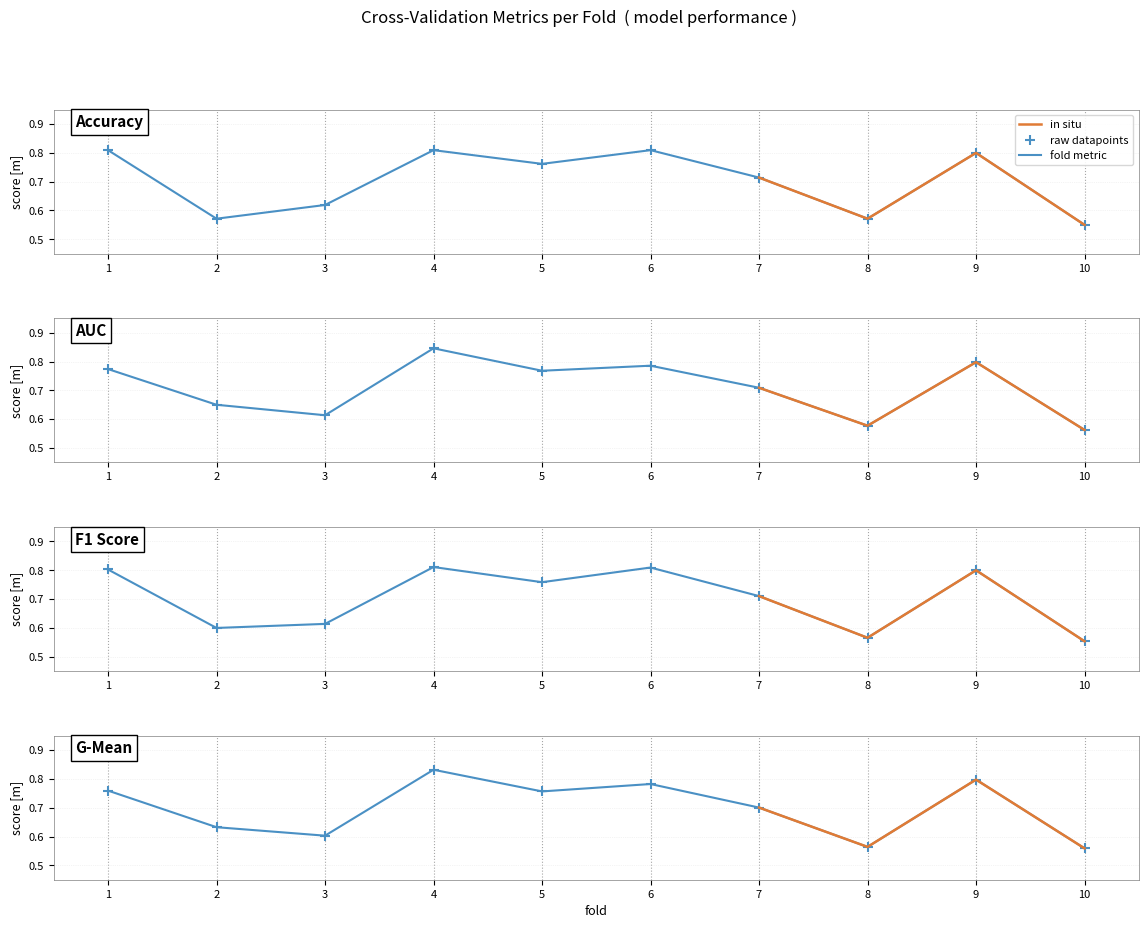

Which series has the largest Y range (max minus min)?

auc